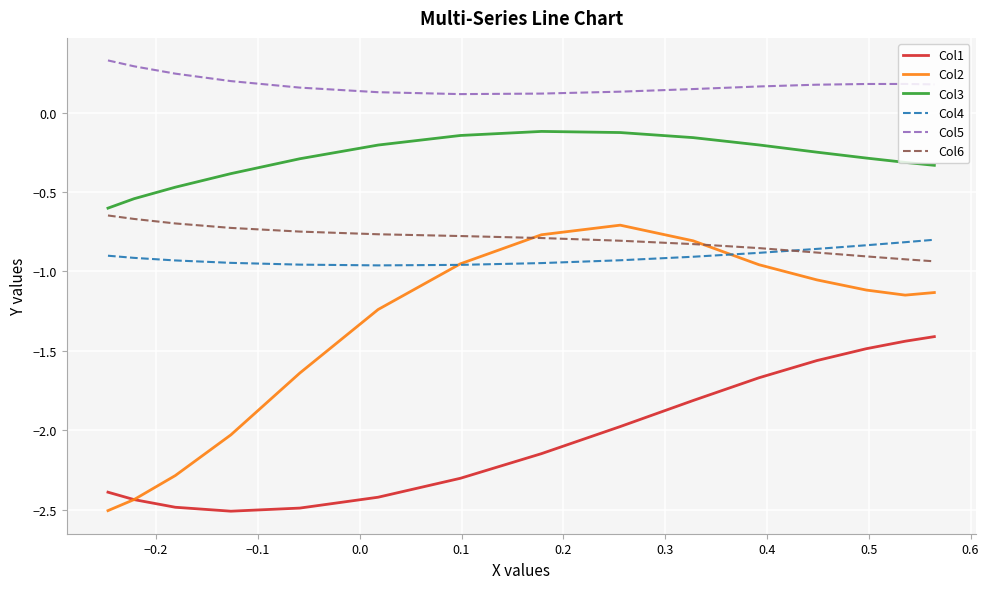

What is the maximum value shown in the chart?

0.3